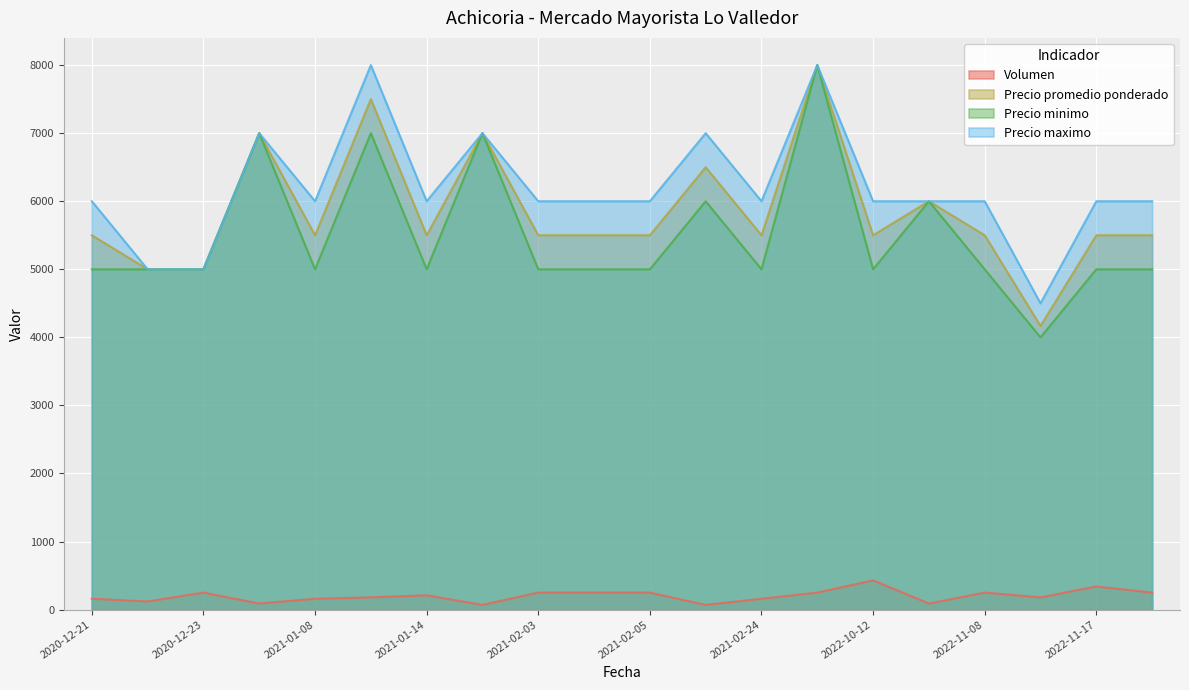

What is the total value across all series at 2021-01-08?

16660